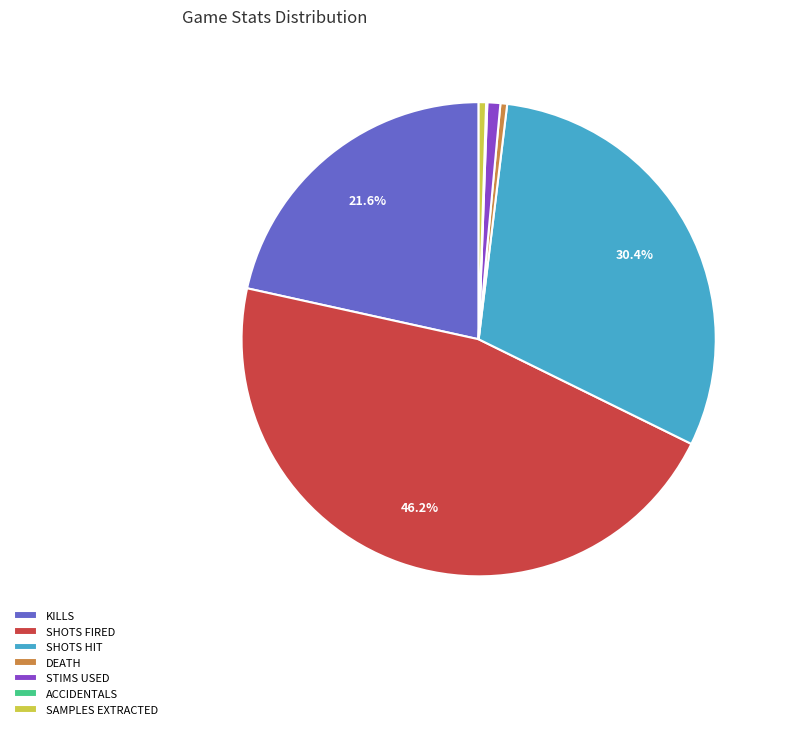

What is the total percentage of SHOTS HIT and KILLS?

51.9%